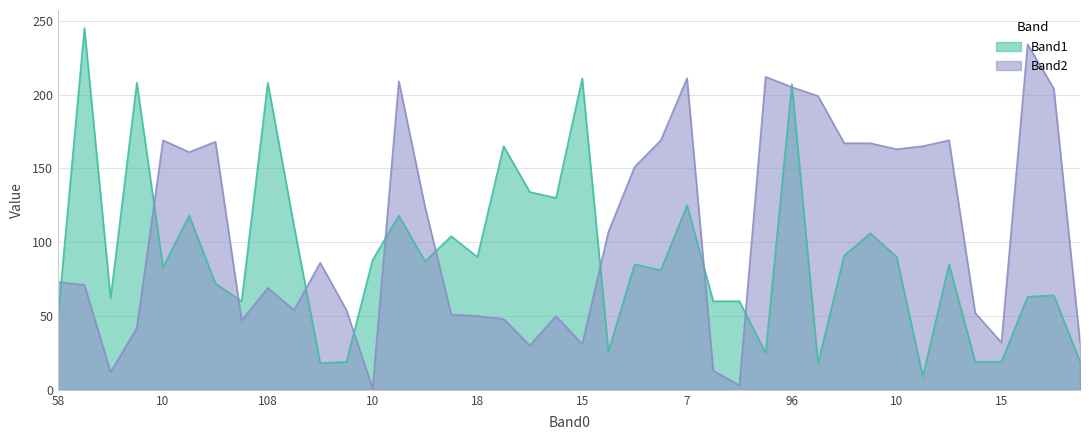

At which category does Band2 reach its first local valley?

109